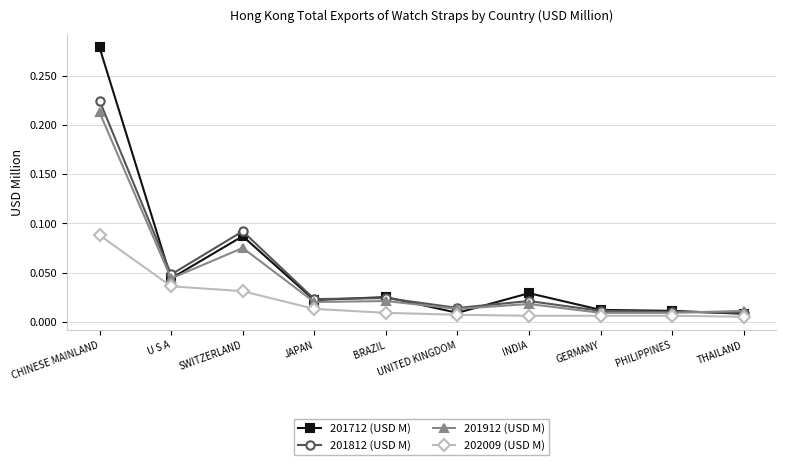

Where is the first local minimum for 201812 (USD M)?

U S A